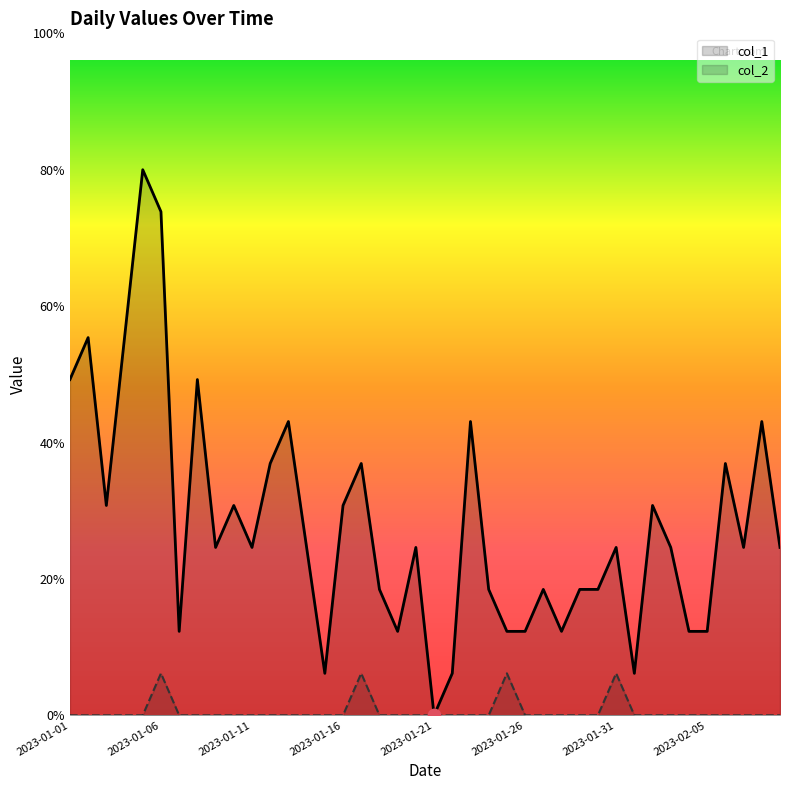

At which category is the sum across all series the highest?

2023-01-05